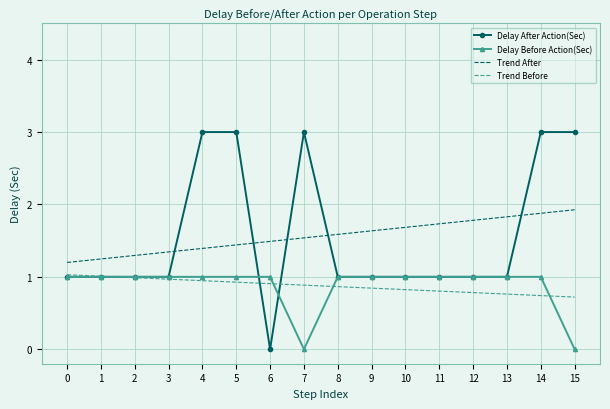

What is the total value across all series at 0?

4.2